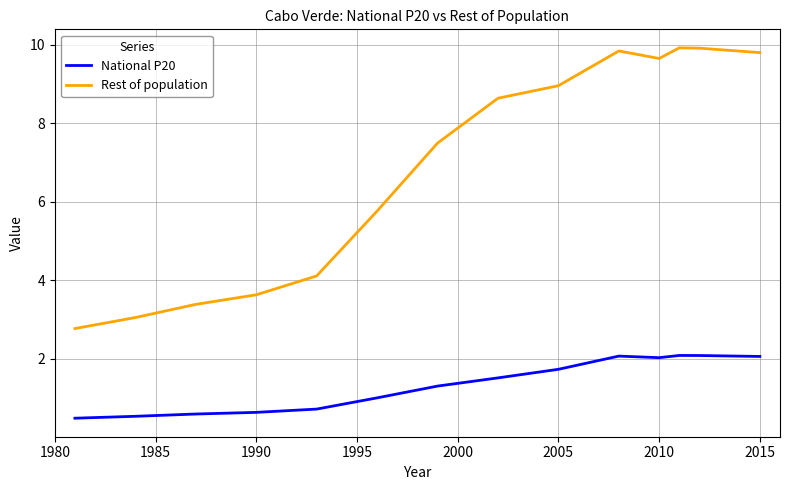

What is the maximum value for National P20?

2.1